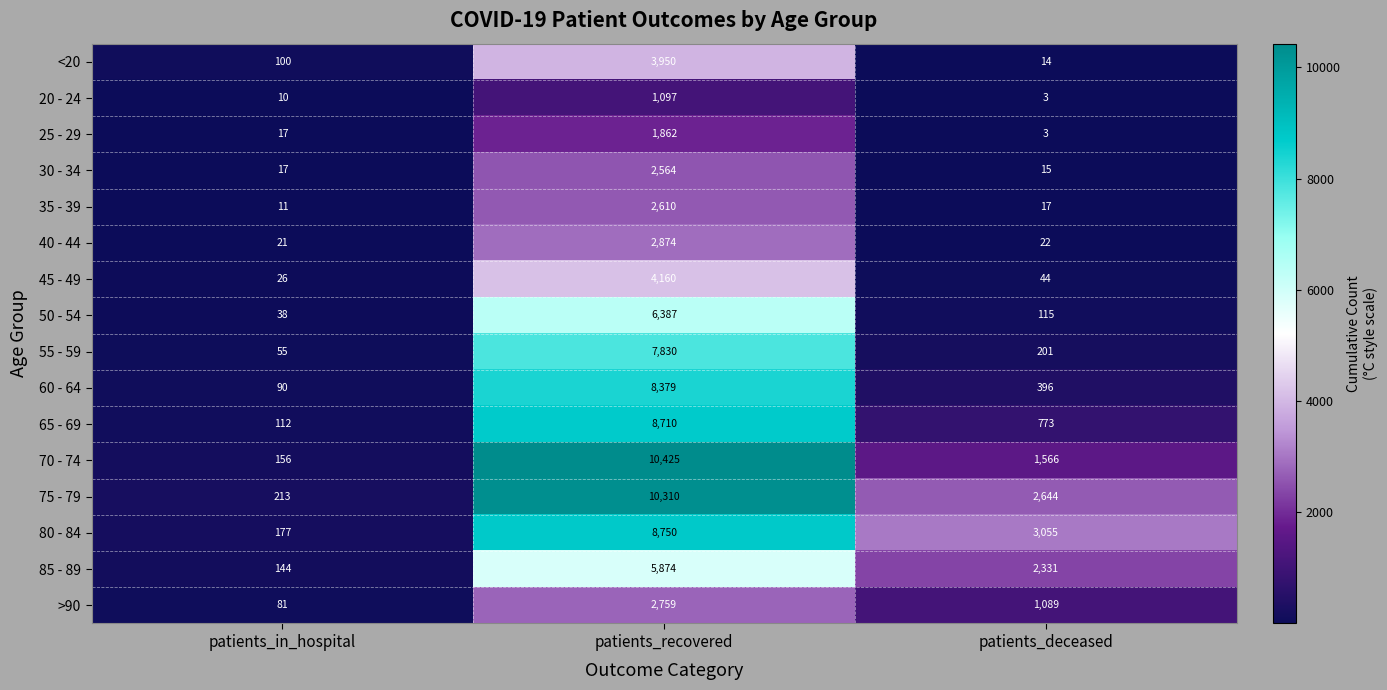

What is the maximum value shown in the chart?

10425